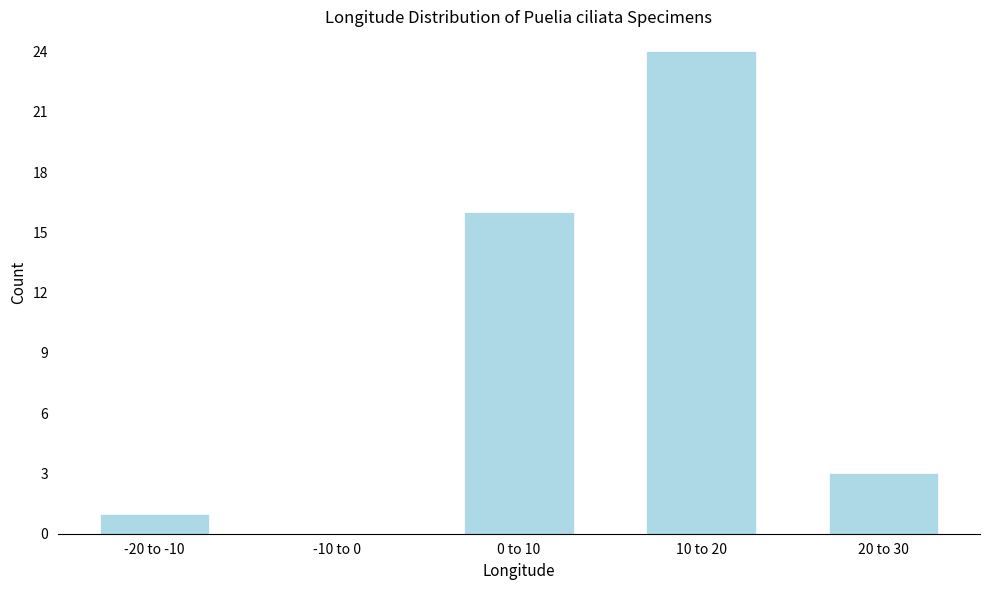

Reading left to right, what are all the values shown in this chart?

-20 to -10=1	-10 to 0=0	0 to 10=16	10 to 20=24	20 to 30=3